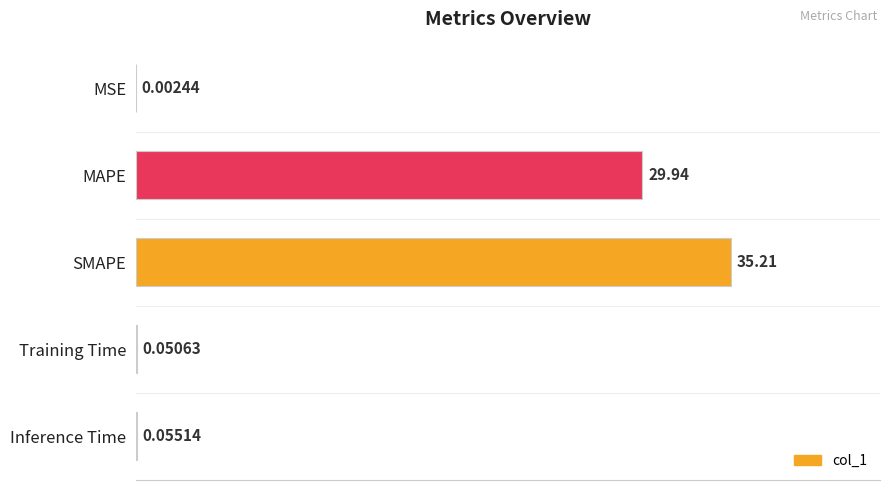

Which category has the highest value across all series?

SMAPE